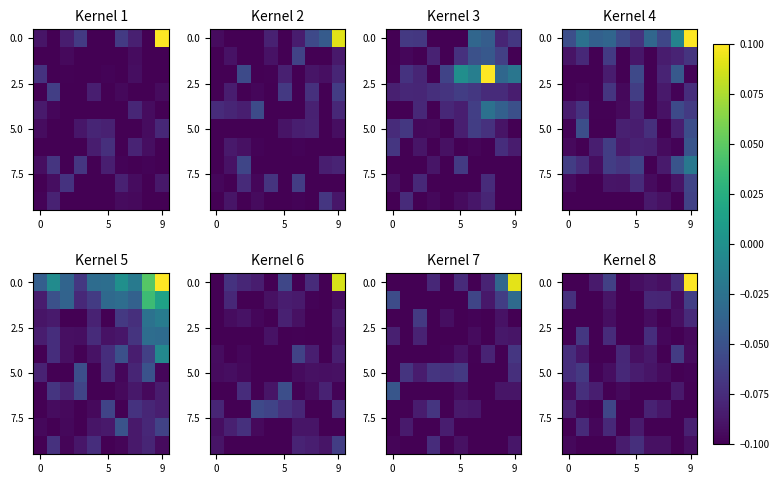

How many categories are shown in the chart?

10